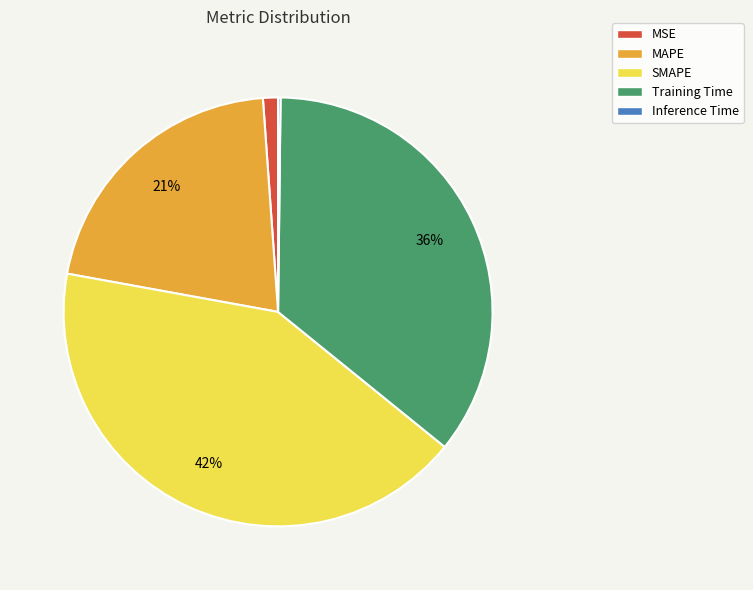

To the nearest percent, what is the difference between the largest and smallest slice percentages?

42%